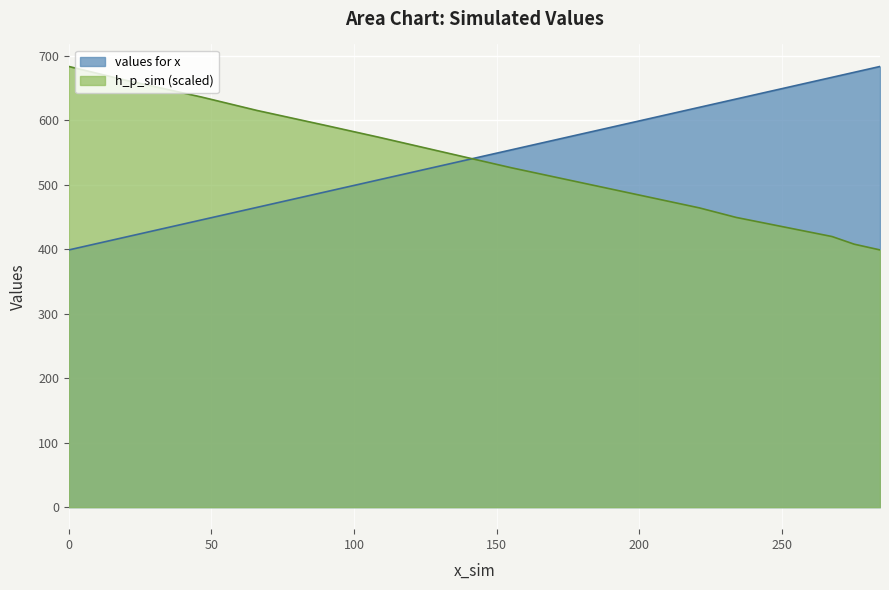

What are all the series names shown in the legend?

values for x, h_p_sim